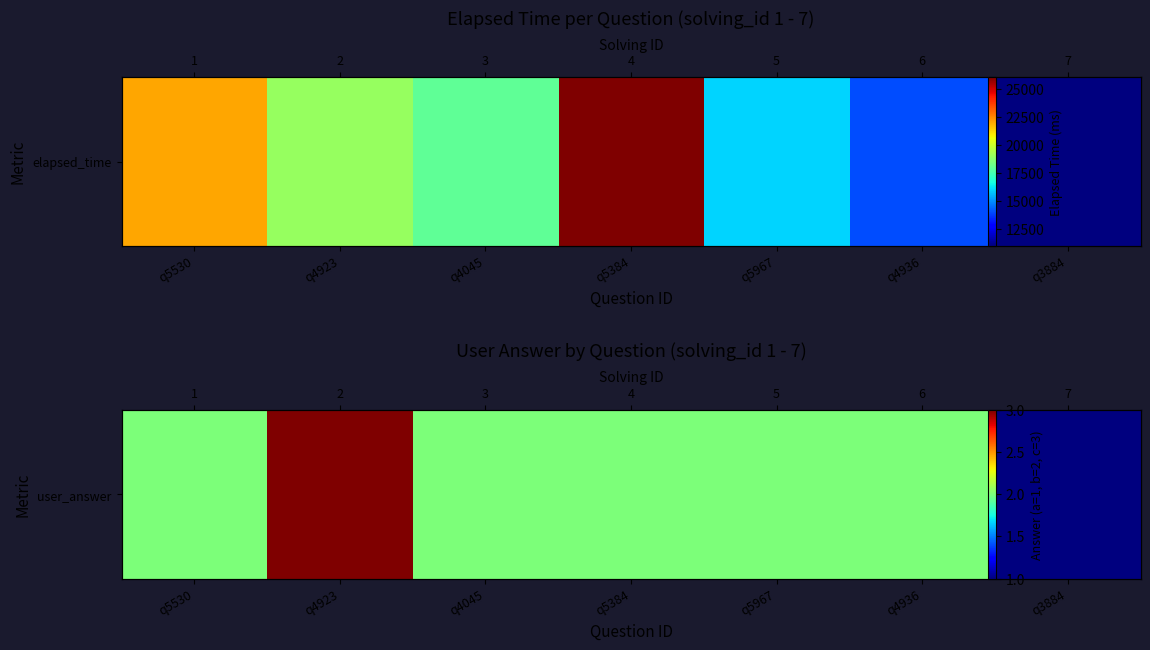

What is the sum of the values at q4923 and q3884?

4